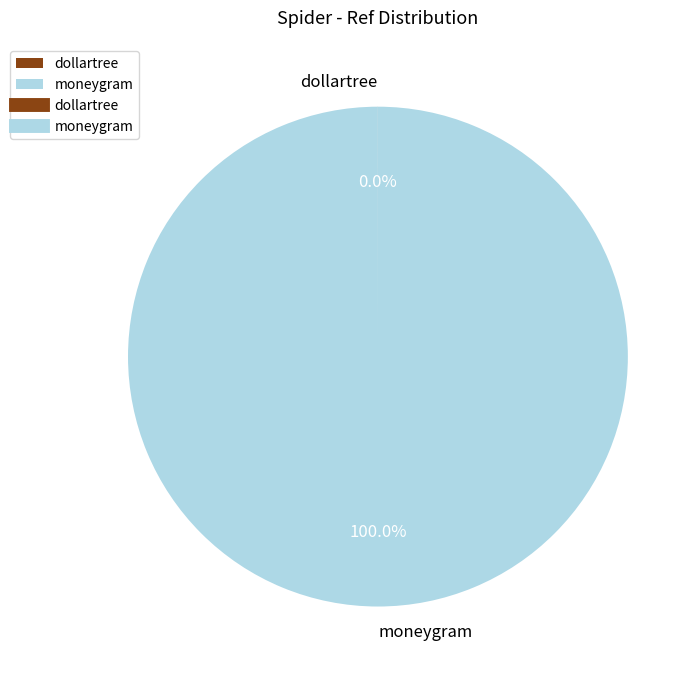

Which slice is the largest?

moneygram